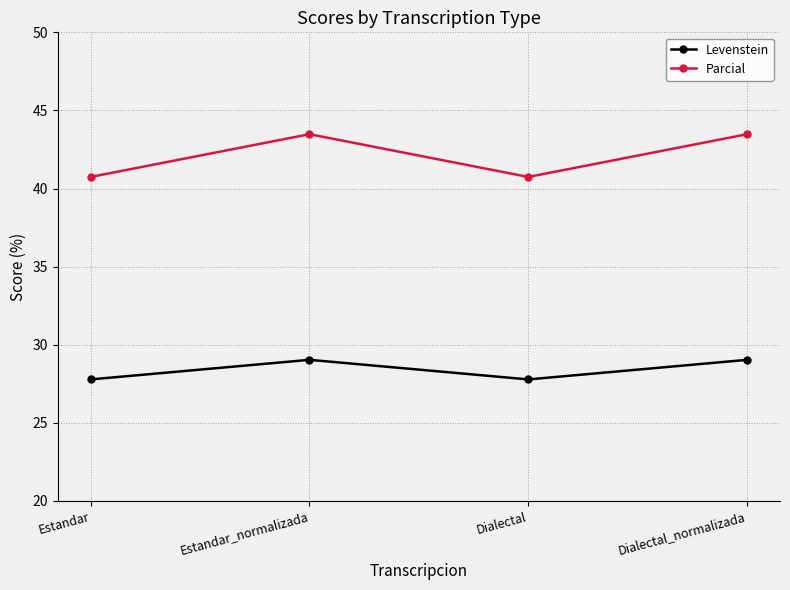

What is the average value of the Levenstein series?

28.4